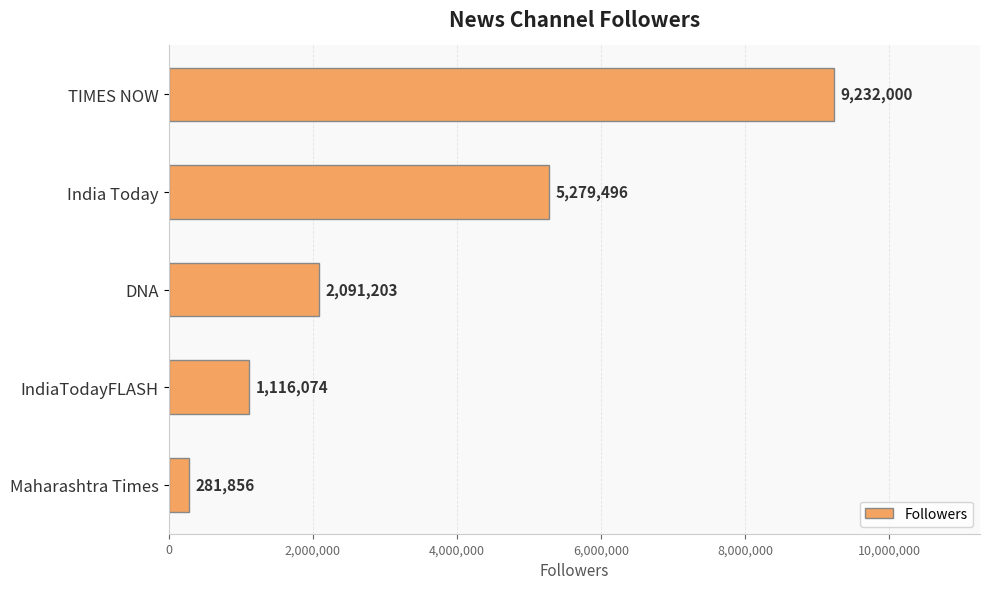

Count the number of data series in this chart.

1